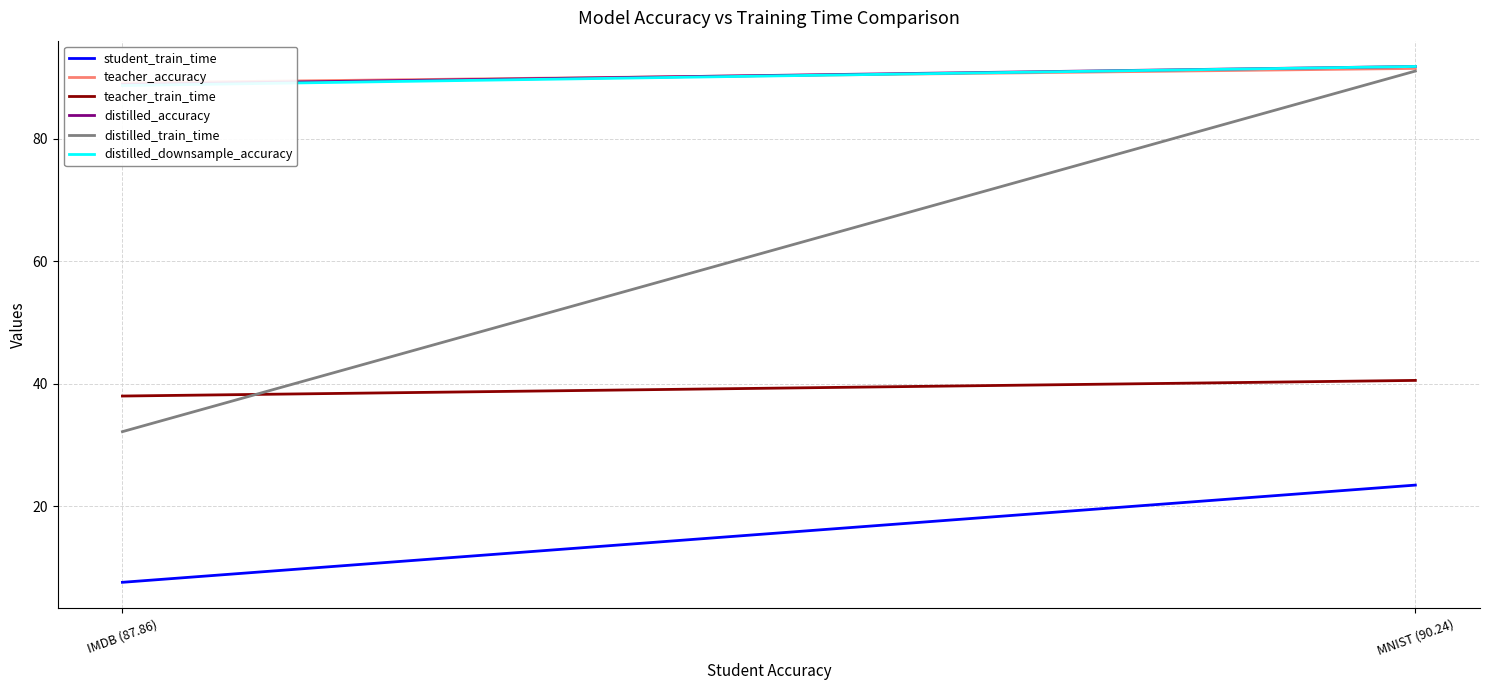

Which has a higher value, IMDB (87.86) or MNIST (90.24)?

MNIST (90.24)